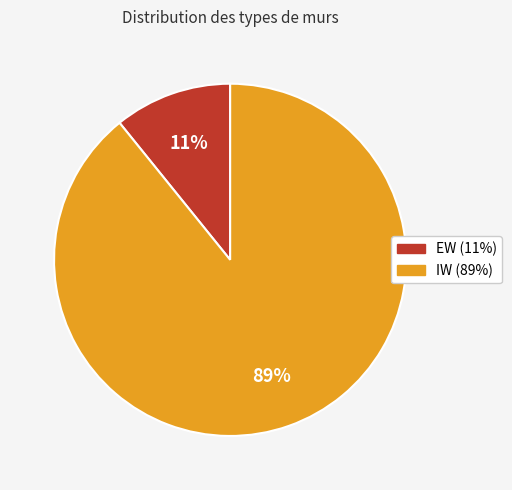

Count the number of slices in the pie.

2